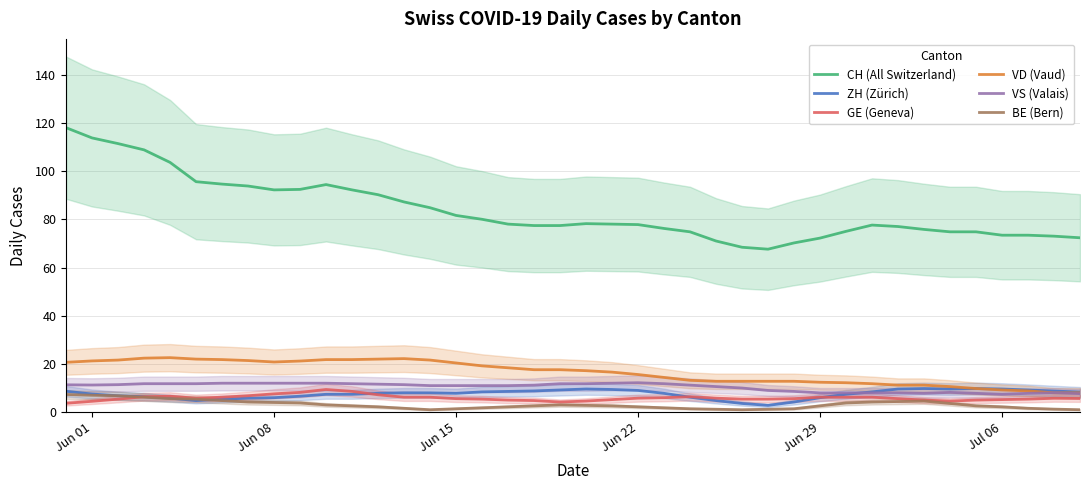

Is it true that BE (Bern) equals 4.0 at Jun 08?

True